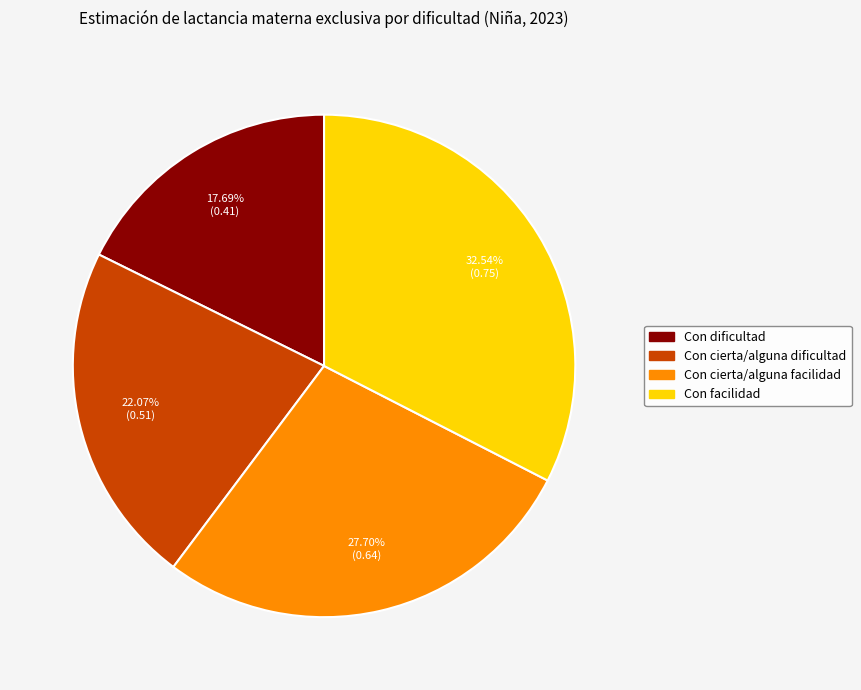

To the nearest percent, what is the combined percentage of Con dificultad and Con cierta/alguna dificultad?

40%